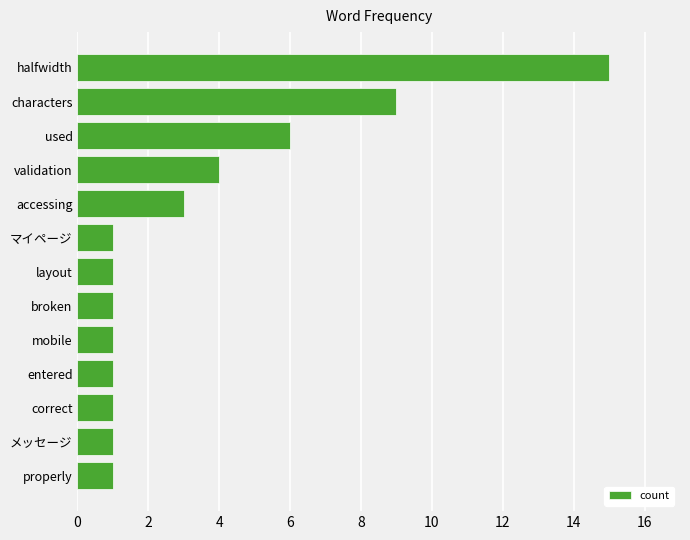

Count the number of data series in this chart.

1